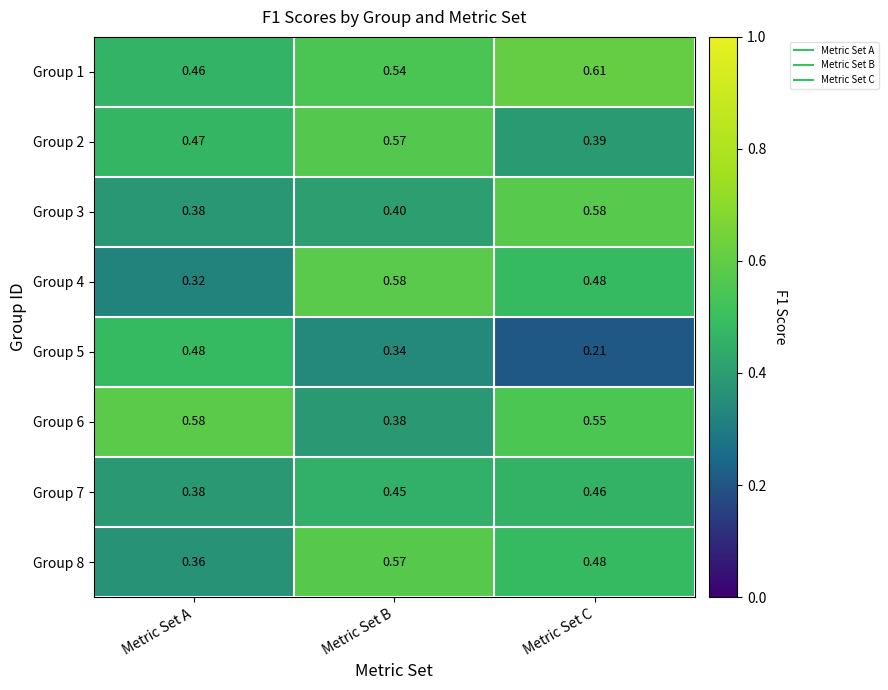

At which label is Group 2 closest to 0?

Metric Set C